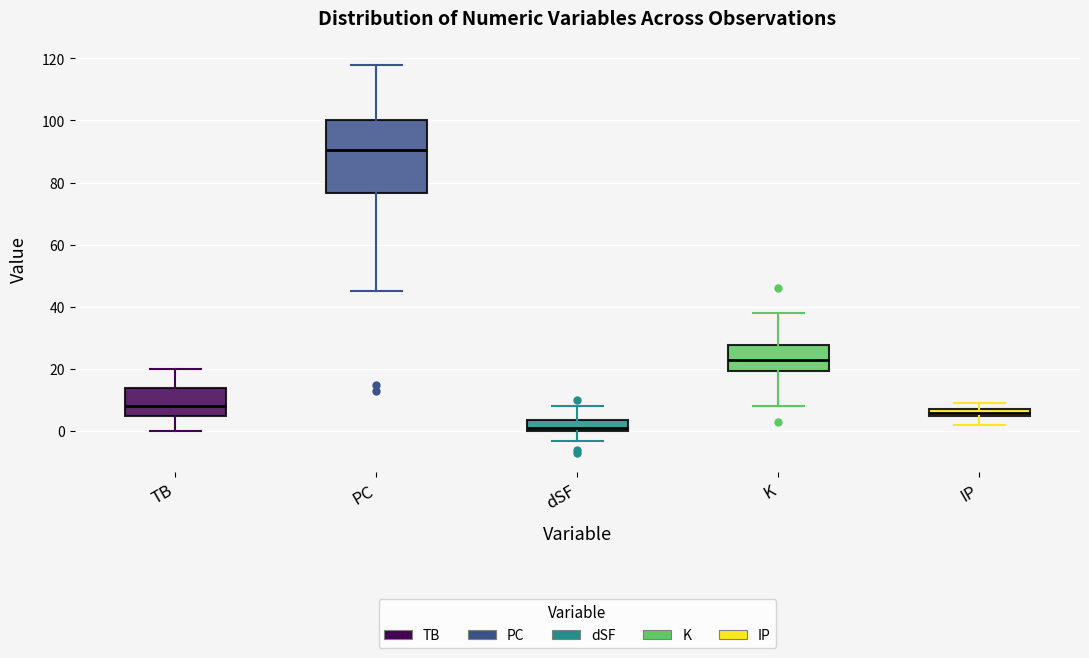

Where is the lower edge of the box for dSF on the y-axis? The values are not printed on the chart, so give them approximately, as read against the axis.

0